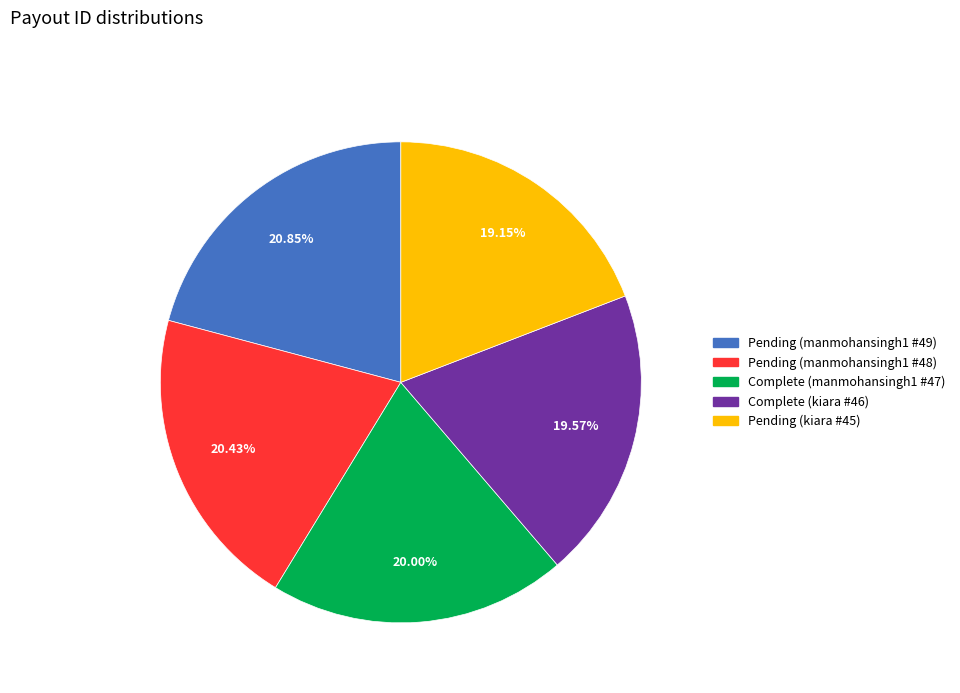

How many segments does this pie chart have?

5